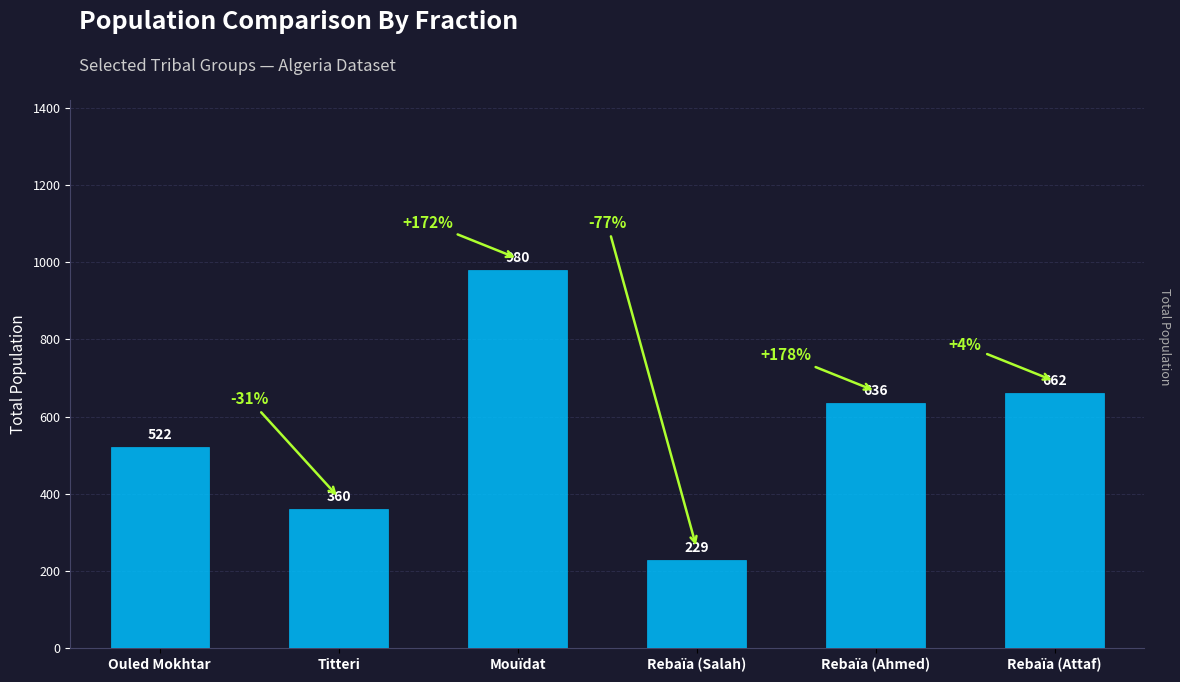

What is the difference between the second highest and second lowest values?

302